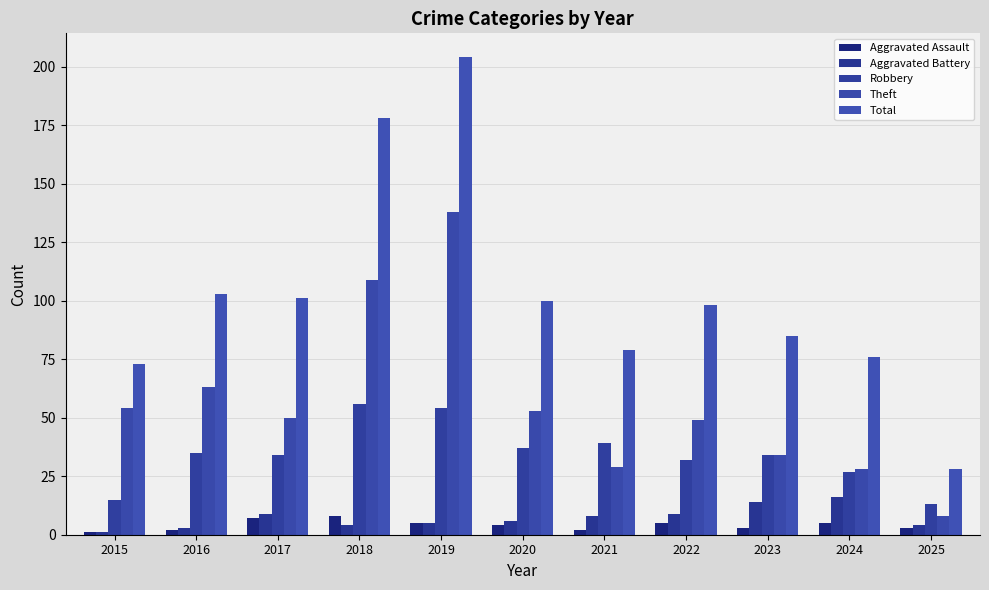

How many data points in Theft are less than 50?

5